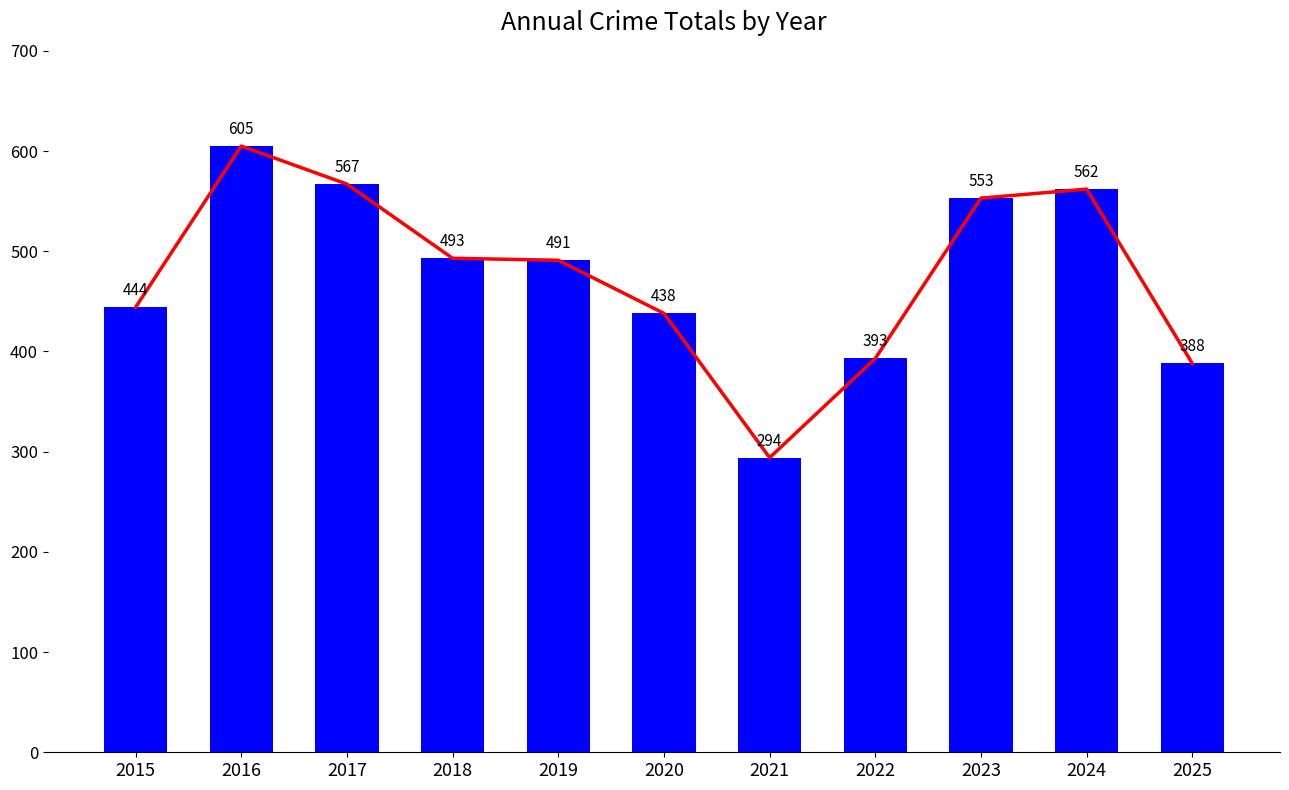

What is the change in value from 2016 to 2024?

-43